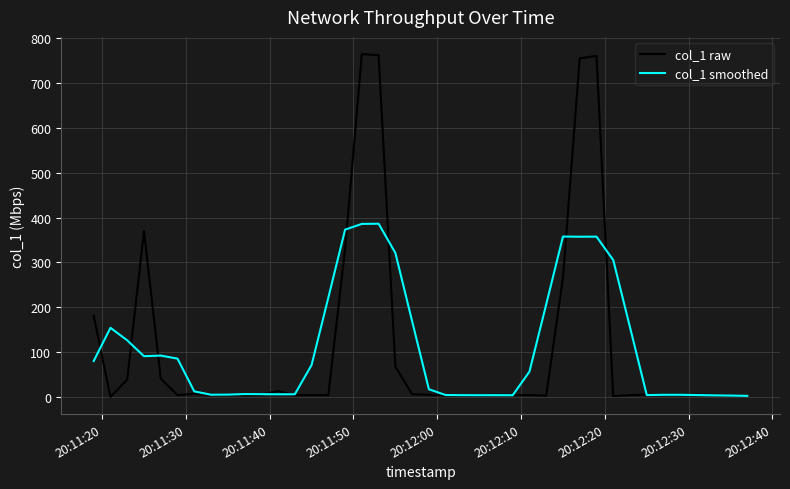

What are all the series names shown in the legend?

col_1 raw, col_1 smoothed